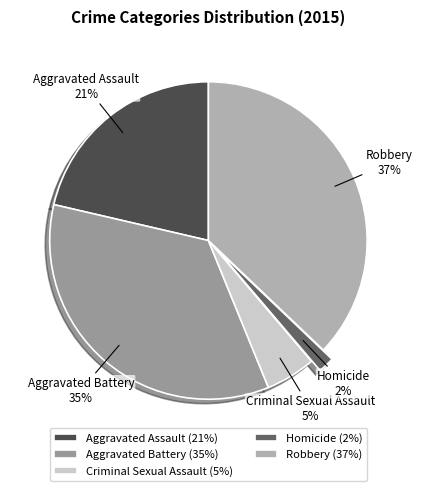

Does Criminal Sexual Assault account for over 50% of the chart?

No